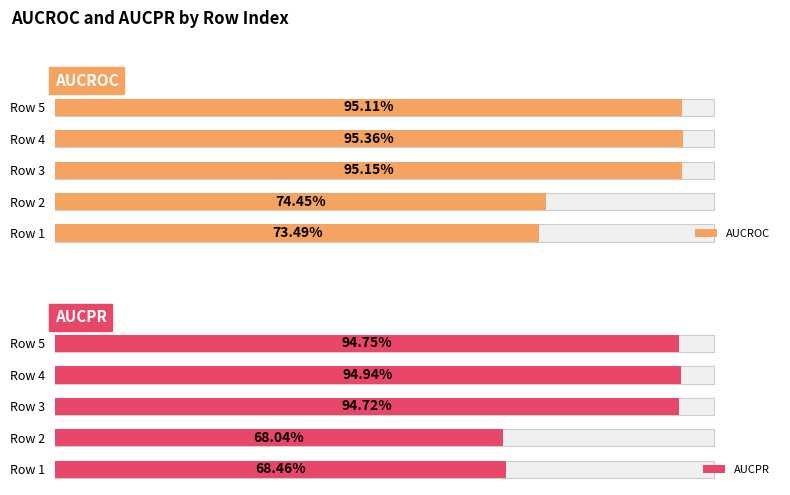

How many groups of bars are there?

5